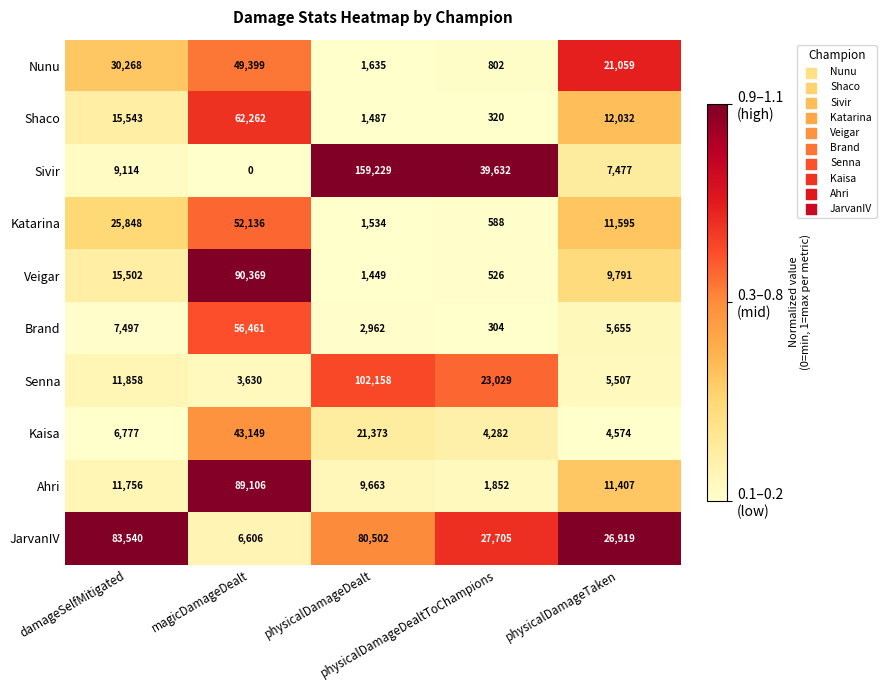

Which series has the widest spread of values?

Sivir